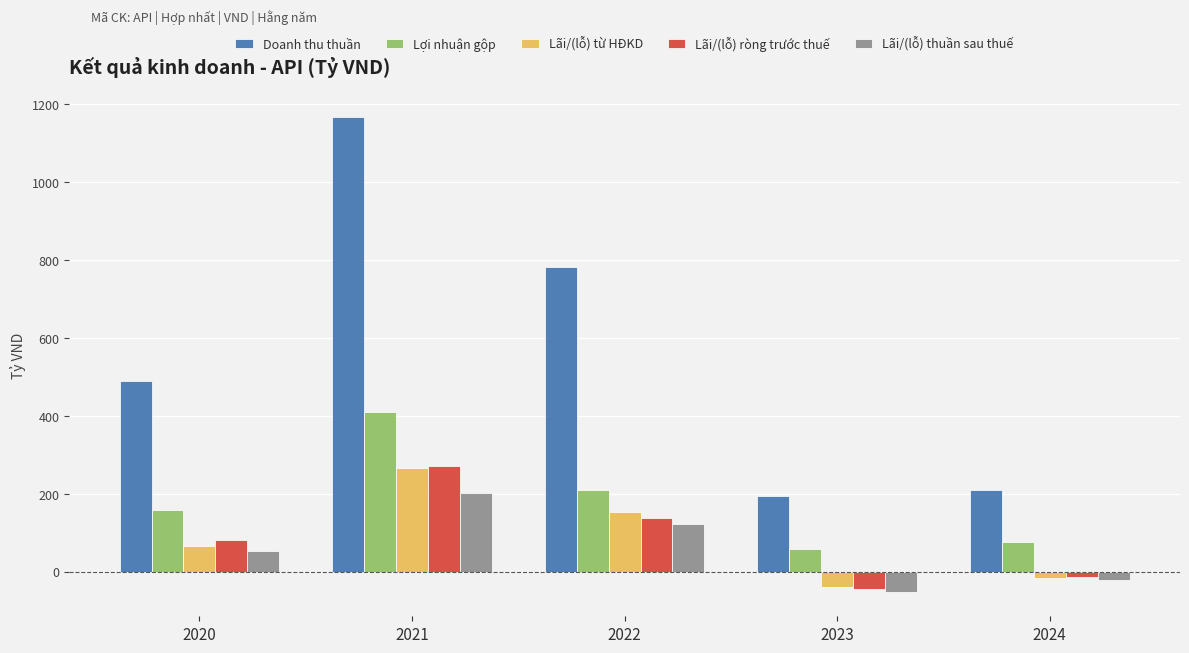

At which category is the sum across all series the highest?

2021